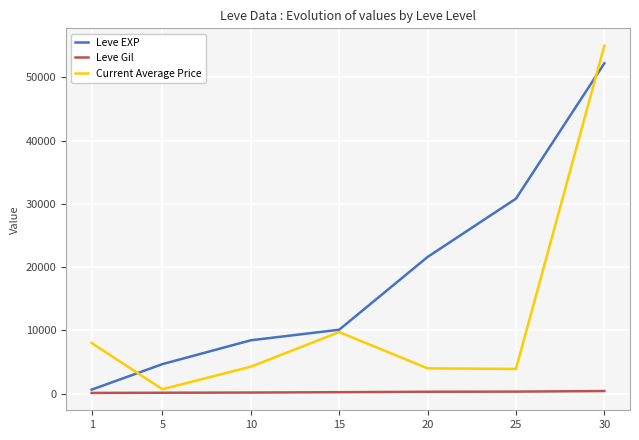

How many lines are shown in the chart?

3